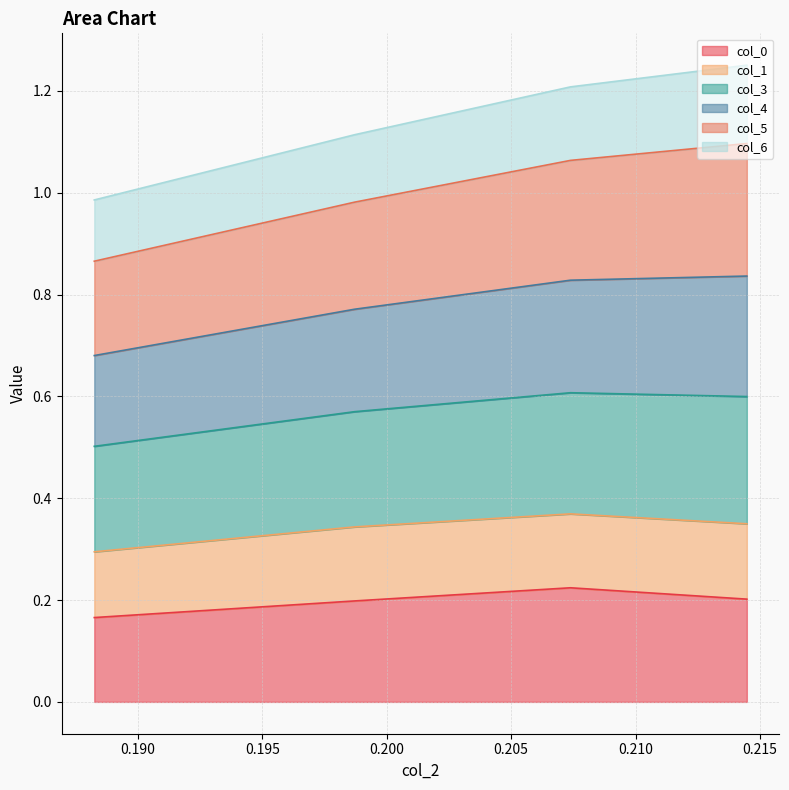

True or false: col_3 and col_0 intersect in this chart.

False